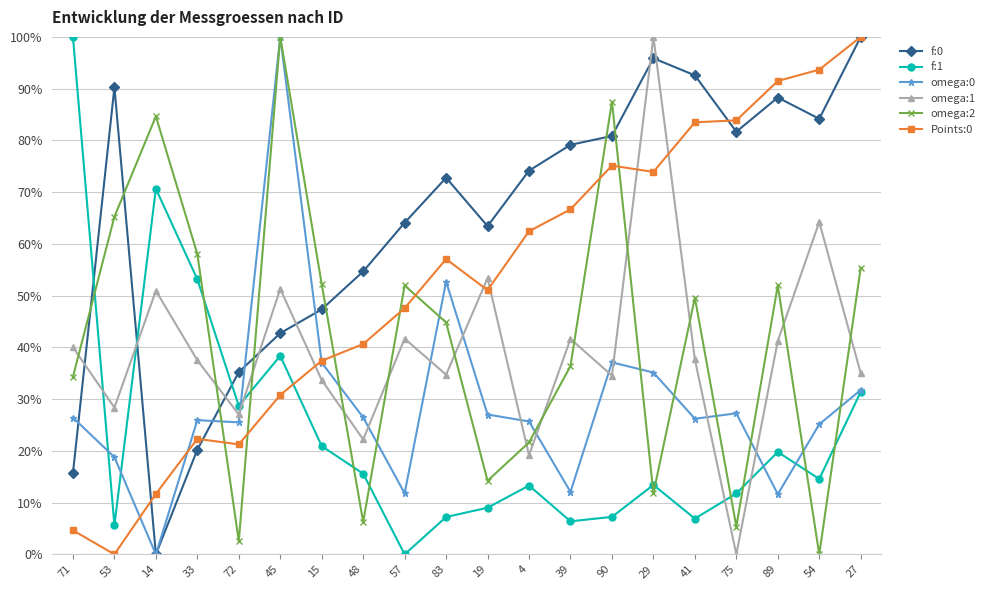

Where is the first local maximum for omega:1?

14